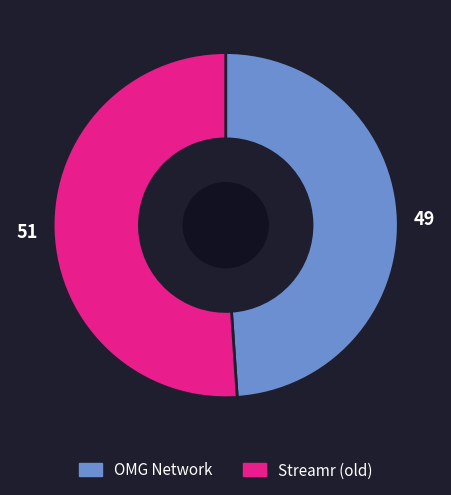

Which category has the smallest portion of the pie?

OMG Network